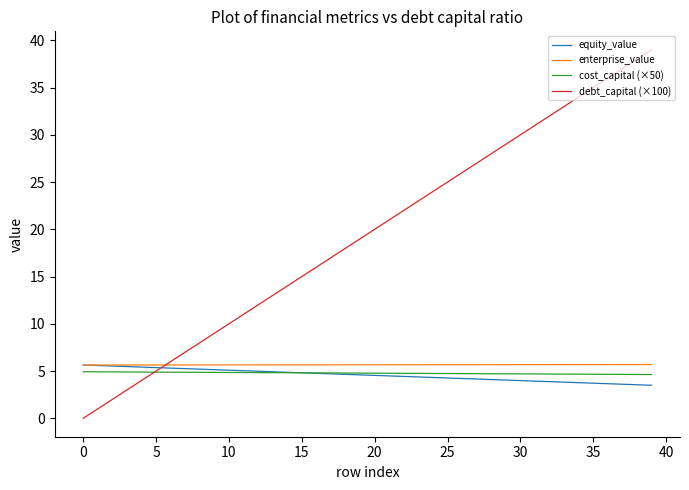

Which series has the largest total across all categories?

debt_capital (×100)